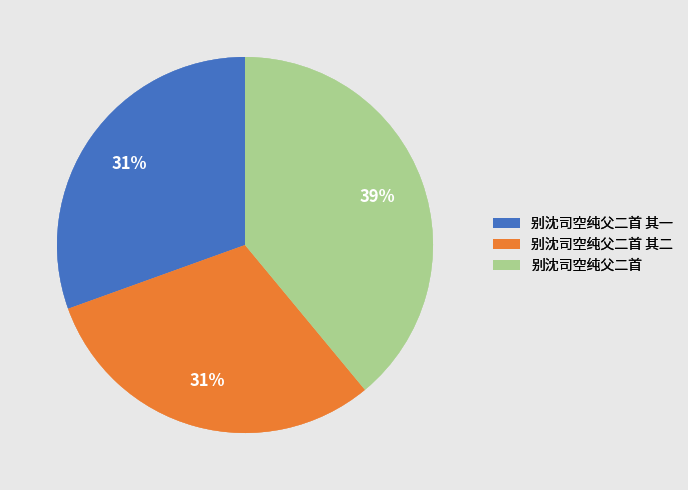

To the nearest percent, what is the combined percentage of 别沈司空纯父二首 其一 and 别沈司空纯父二首 其二?

61%